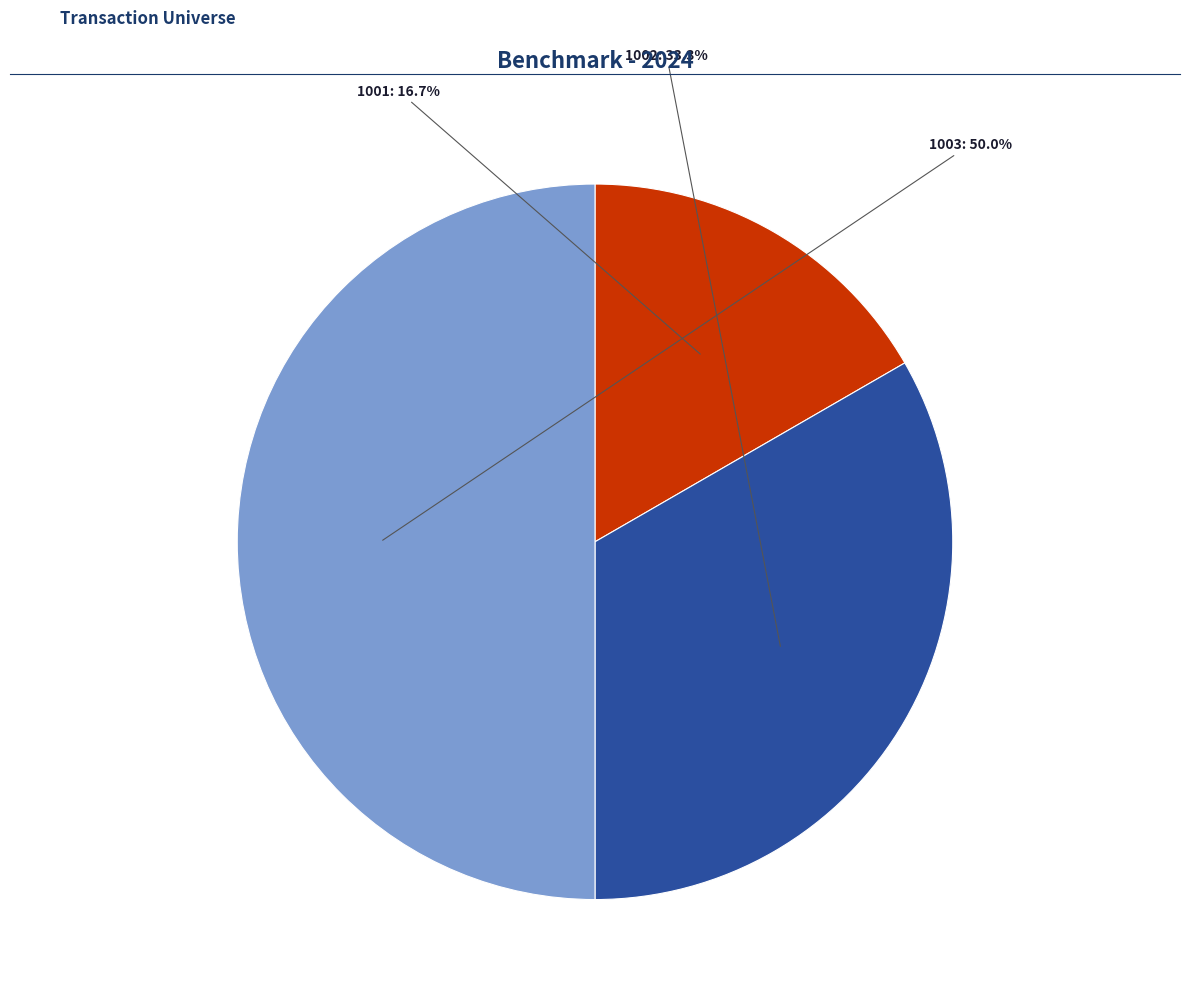

Count the number of slices in the pie.

3